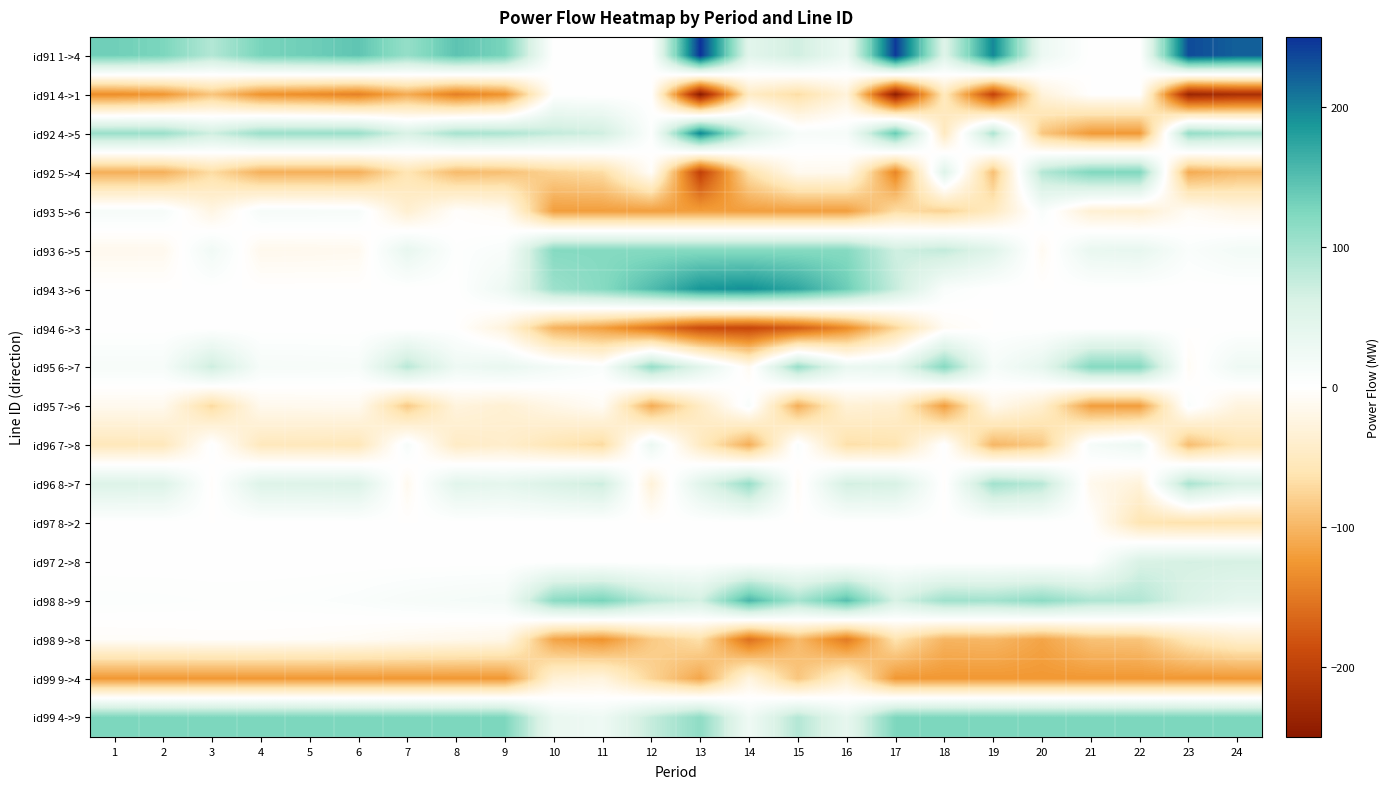

Reading left to right, list all the values displayed in this chart.

id91 1->4: 1=133.6	2=126.5	3=88.2	4=128.6	5=134.3	6=143.9	7=109.1	8=145.4	9=127.7	10=0.0	11=0.0	12=0.0	13=250.0	14=45.8	15=68.5	16=29.2	17=245.6	18=52.4	19=197.8	20=29.4	21=0.0	22=0.0	23=234.3	24=221.3
id91 4->1: 1=-133.6	2=-126.5	3=-88.2	4=-128.6	5=-134.3	6=-143.9	7=-109.1	8=-145.4	9=-127.7	10=0.0	11=0.0	12=0.0	13=-250.0	14=-45.8	15=-68.5	16=-29.2	17=-245.6	18=-52.4	19=-197.8	20=-29.4	21=0.0	22=0.0	23=-234.3	24=-221.3
id92 4->5: 1=105.8	2=105.7	3=68.9	4=105.0	5=105.1	6=105.5	7=60.1	8=96.7	9=92.4	10=76.9	11=68.8	12=4.7	13=199.8	14=65.7	15=12.7	16=14.2	17=140.0	18=-51.3	19=93.3	20=-86.8	21=-123.1	22=-123.9	23=109.3	24=96.3
id92 5->4: 1=-105.8	2=-105.7	3=-68.9	4=-105.0	5=-105.1	6=-105.5	7=-60.1	8=-96.7	9=-92.4	10=-76.9	11=-68.8	12=-4.7	13=-199.8	14=-65.7	15=-12.7	16=-14.2	17=-140.0	18=51.3	19=-93.3	20=86.8	21=123.1	22=123.9	23=-109.3	24=-96.3
id93 5->6: 1=13.6	2=13.8	3=-22.0	4=14.2	5=13.8	6=12.6	7=-36.9	8=-2.9	9=-9.9	10=-120.0	11=-120.0	12=-120.0	13=-120.0	14=-120.0	15=-120.0	16=-120.0	17=-69.1	18=-77.9	19=-50.1	20=10.7	21=-34.6	22=-38.0	23=-8.0	24=-19.4
id93 6->5: 1=-13.6	2=-13.8	3=22.0	4=-14.2	5=-13.8	6=-12.6	7=36.9	8=2.9	9=9.9	10=120.0	11=120.0	12=120.0	13=120.0	14=120.0	15=120.0	16=120.0	17=69.1	18=77.9	19=50.1	20=-10.7	21=34.6	22=38.0	23=8.0	24=19.4
id94 3->6: 1=0.0	2=0.0	3=0.0	4=0.0	5=0.0	6=0.0	7=0.0	8=0.0	9=27.3	10=104.1	11=119.7	12=152.4	13=188.4	14=193.5	15=173.1	16=135.6	17=74.7	18=8.7	19=0.0	20=0.0	21=0.0	22=0.0	23=0.0	24=0.0
id94 6->3: 1=0.0	2=0.0	3=0.0	4=0.0	5=0.0	6=0.0	7=0.0	8=0.0	9=-27.3	10=-104.1	11=-119.7	12=-152.4	13=-188.4	14=-193.5	15=-173.1	16=-135.6	17=-74.7	18=-8.7	19=0.0	20=0.0	21=0.0	22=0.0	23=0.0	24=0.0
id95 6->7: 1=13.6	2=13.8	3=71.1	4=14.2	5=13.8	6=12.6	7=84.4	8=27.2	9=34.8	10=20.0	11=8.2	12=108.7	13=46.8	14=-10.7	15=107.0	16=33.1	17=38.0	18=120.0	19=14.8	20=40.0	21=120.0	22=120.0	23=-8.0	24=26.4
id95 7->6: 1=-13.6	2=-13.8	3=-71.1	4=-14.2	5=-13.8	6=-12.6	7=-84.4	8=-27.2	9=-34.8	10=-20.0	11=-8.2	12=-108.7	13=-46.8	14=10.7	15=-107.0	16=-33.1	17=-38.0	18=-120.0	19=-14.8	20=-40.0	21=-120.0	22=-120.0	23=8.0	24=-26.4
id96 7->8: 1=-54.7	2=-54.2	3=3.7	4=-53.0	5=-53.9	6=-56.2	7=12.6	8=-46.6	9=-41.0	10=-58.3	11=-70.8	12=30.7	13=-48.3	14=-107.5	15=8.7	16=-66.3	17=-62.0	18=2.9	19=-100.4	20=-85.0	21=15.0	22=29.3	23=-94.9	24=-59.4
id96 8->7: 1=54.7	2=54.2	3=-3.7	4=53.0	5=53.9	6=56.2	7=-12.6	8=46.6	9=41.0	10=58.3	11=70.8	12=-30.7	13=48.3	14=107.5	15=-8.7	16=66.3	17=62.0	18=-2.9	19=100.4	20=85.0	21=-15.0	22=-29.3	23=94.9	24=59.4
id97 8->2: 1=0.0	2=0.0	3=0.0	4=0.0	5=0.0	6=0.0	7=0.0	8=0.0	9=0.0	10=0.0	11=0.0	12=0.0	13=0.0	14=0.0	15=0.0	16=0.0	17=0.0	18=0.0	19=0.0	20=0.0	21=0.0	22=-60.0	23=-65.0	24=-64.0
id97 2->8: 1=0.0	2=0.0	3=0.0	4=0.0	5=0.0	6=0.0	7=0.0	8=0.0	9=0.0	10=0.0	11=0.0	12=0.0	13=0.0	14=0.0	15=0.0	16=0.0	17=0.0	18=0.0	19=0.0	20=0.0	21=0.0	22=60.0	23=65.0	24=64.0
id98 8->9: 1=5.1	2=4.7	3=3.7	4=3.9	5=5.0	6=7.7	7=12.6	8=16.1	9=19.1	10=115.2	11=128.7	12=84.7	13=65.7	14=157.2	15=97.2	16=148.6	17=62.5	18=102.3	19=99.6	20=115.0	21=91.5	22=89.3	23=57.1	24=40.2
id98 9->8: 1=-5.1	2=-4.7	3=-3.7	4=-3.9	5=-5.0	6=-7.7	7=-12.6	8=-16.1	9=-19.1	10=-115.2	11=-128.7	12=-84.7	13=-65.7	14=-157.2	15=-97.2	16=-148.6	17=-62.5	18=-102.3	19=-99.6	20=-115.0	21=-91.5	22=-89.3	23=-57.1	24=-40.2
id99 9->4: 1=-125.0	2=-125.0	3=-125.0	4=-125.0	5=-125.0	6=-125.0	7=-125.0	8=-125.0	9=-125.0	10=-33.6	11=-26.5	12=-75.5	13=-113.6	14=-24.9	15=-87.7	16=-38.2	17=-125.0	18=-125.0	19=-125.0	20=-125.0	21=-125.0	22=-125.0	23=-125.0	24=-125.0
id99 4->9: 1=125.0	2=125.0	3=125.0	4=125.0	5=125.0	6=125.0	7=125.0	8=125.0	9=125.0	10=33.6	11=26.5	12=75.5	13=113.6	14=24.9	15=87.7	16=38.2	17=125.0	18=125.0	19=125.0	20=125.0	21=125.0	22=125.0	23=125.0	24=125.0